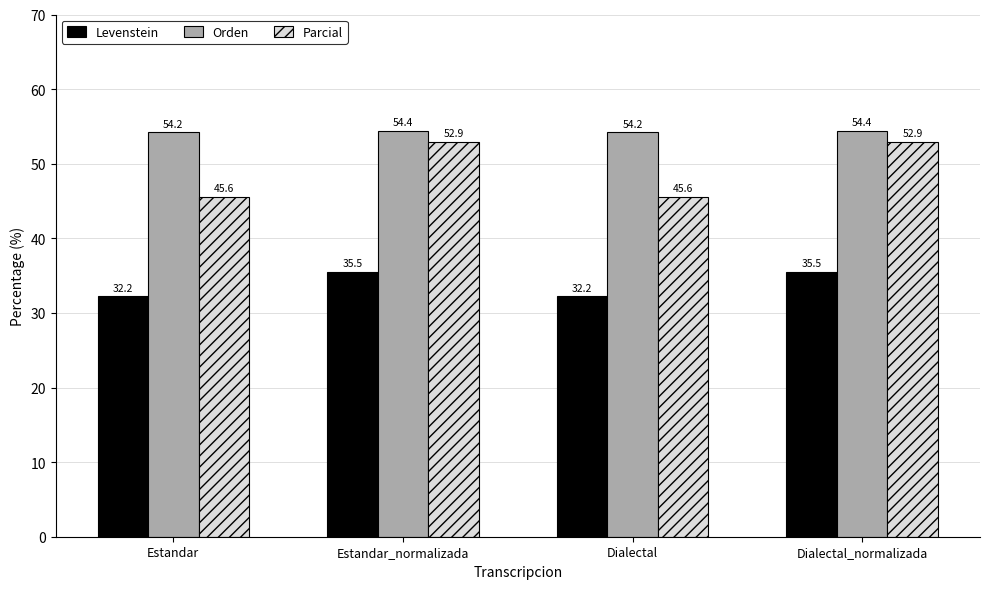

Rank the series by their maximum value, from lowest to highest.

Levenstein, Parcial, Orden